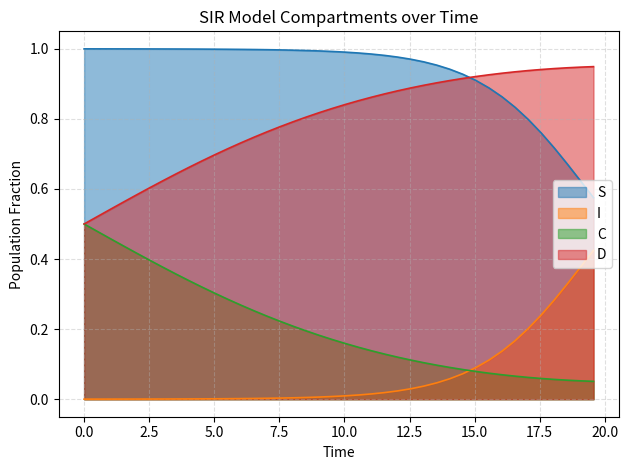

Rank the series by their maximum value, from lowest to highest.

I, C, D, S